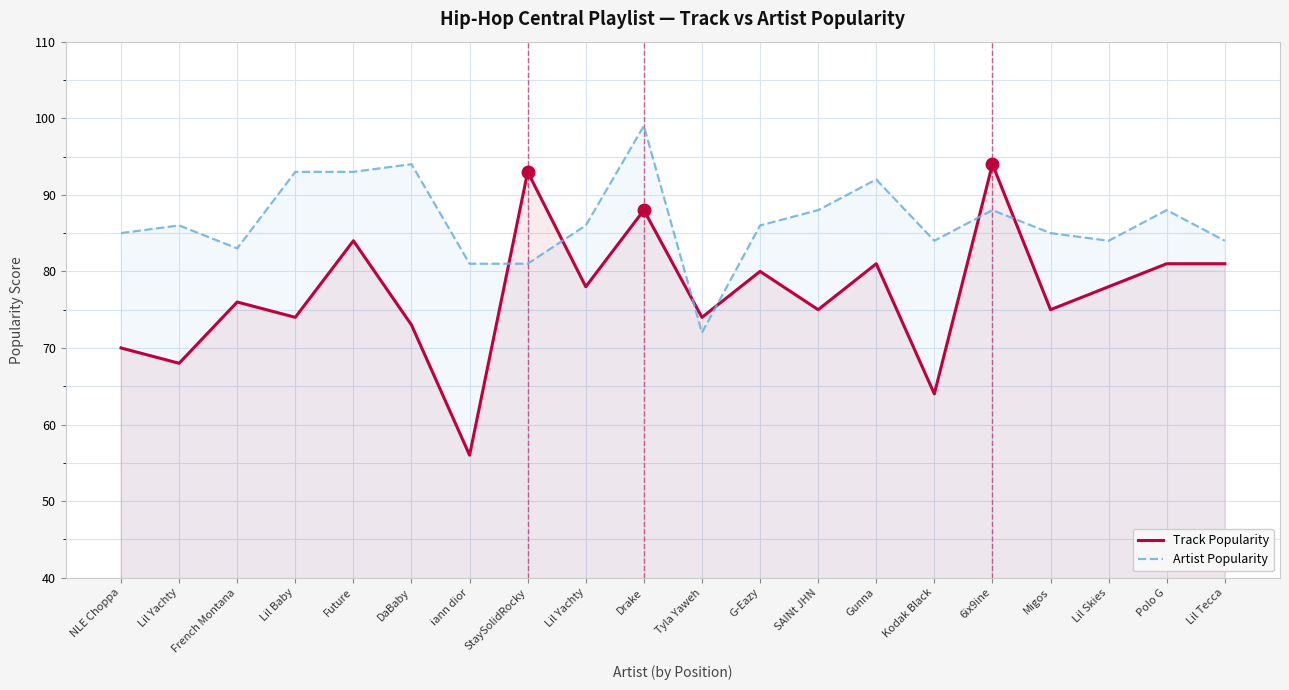

Count the number of data series in this chart.

2